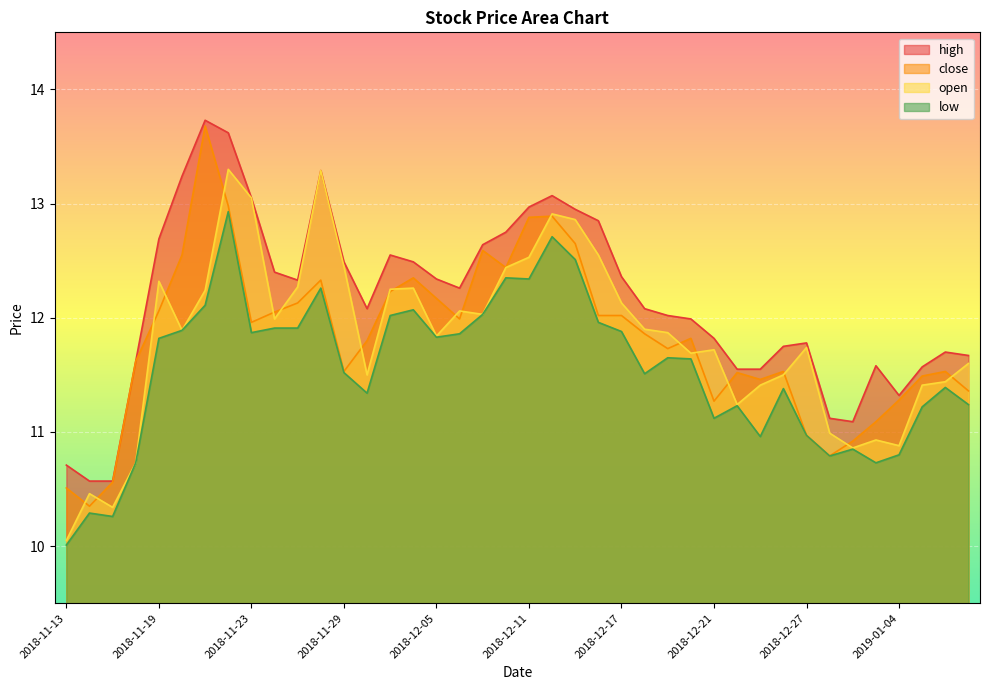

What is the label of the 20th point from the left?

2018-12-10